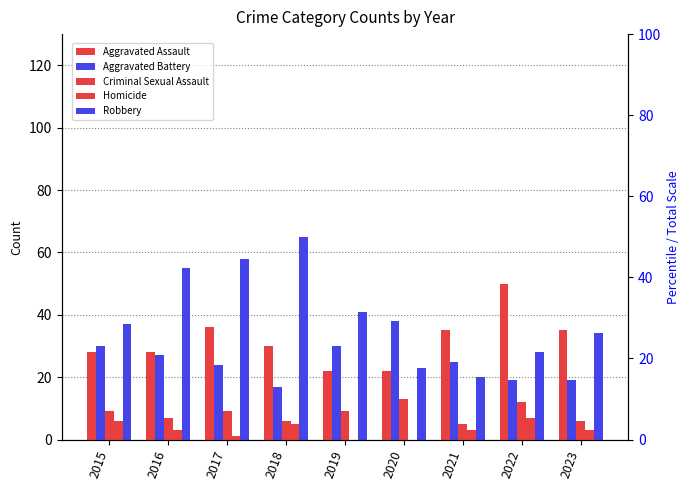

Is the value of Criminal Sexual Assault at 2015 greater than the value of Homicide at 2017?

Yes